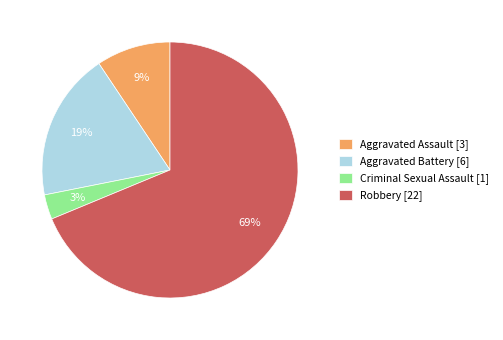

To the nearest percent, what portion does Criminal Sexual Assault represent?

3%